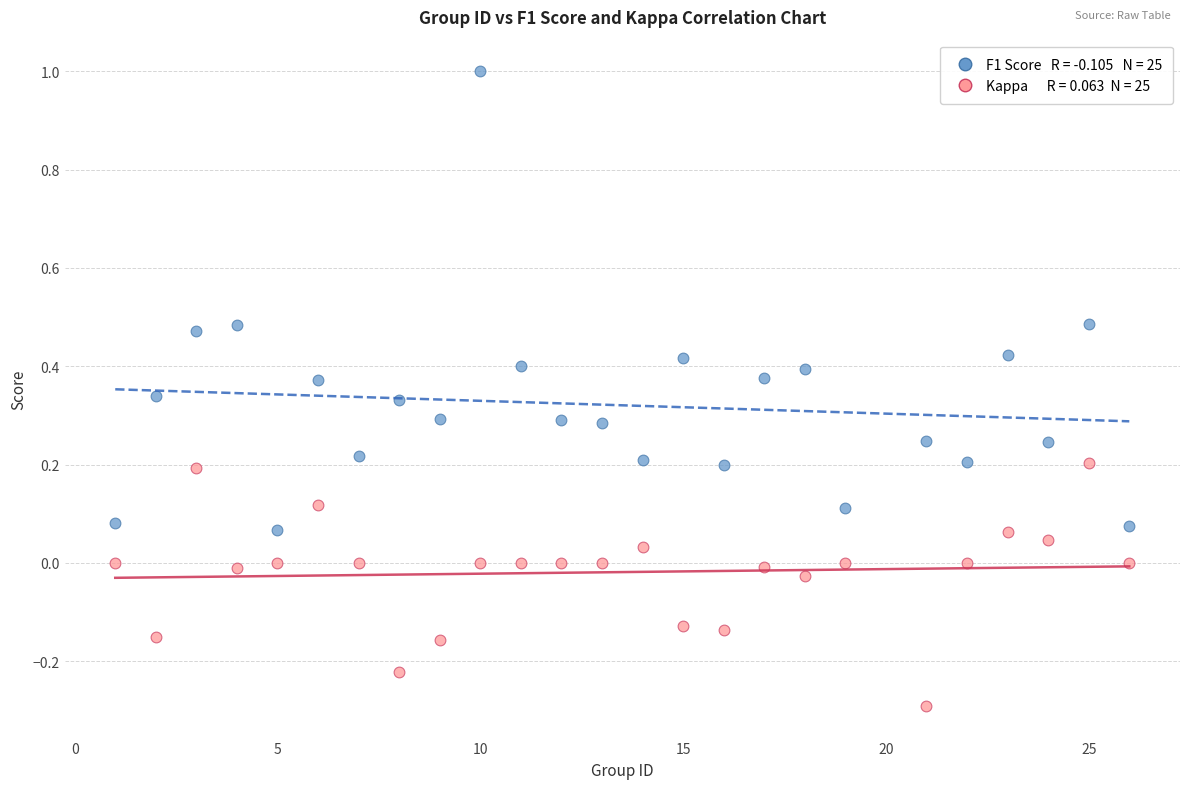

Across all data points, what is the range of Y values (max minus min)?

1.3